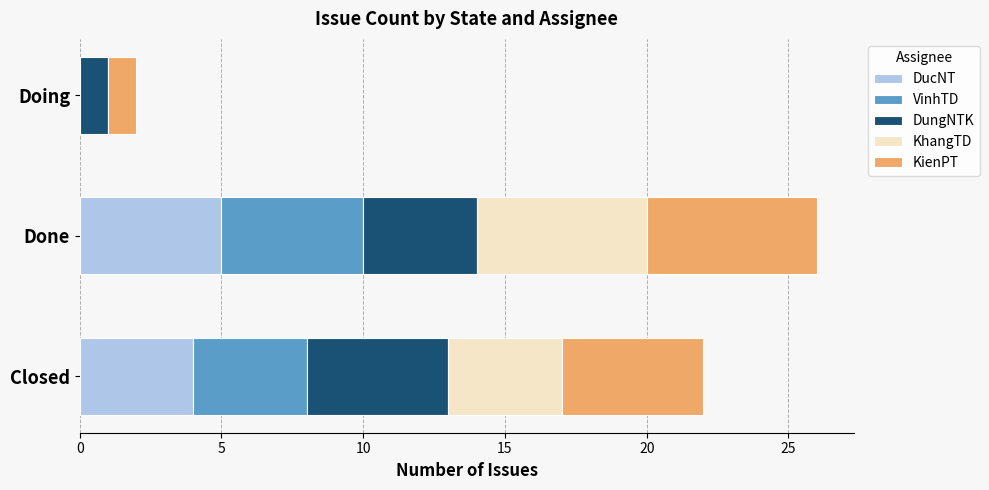

How many data points does each series have?

3